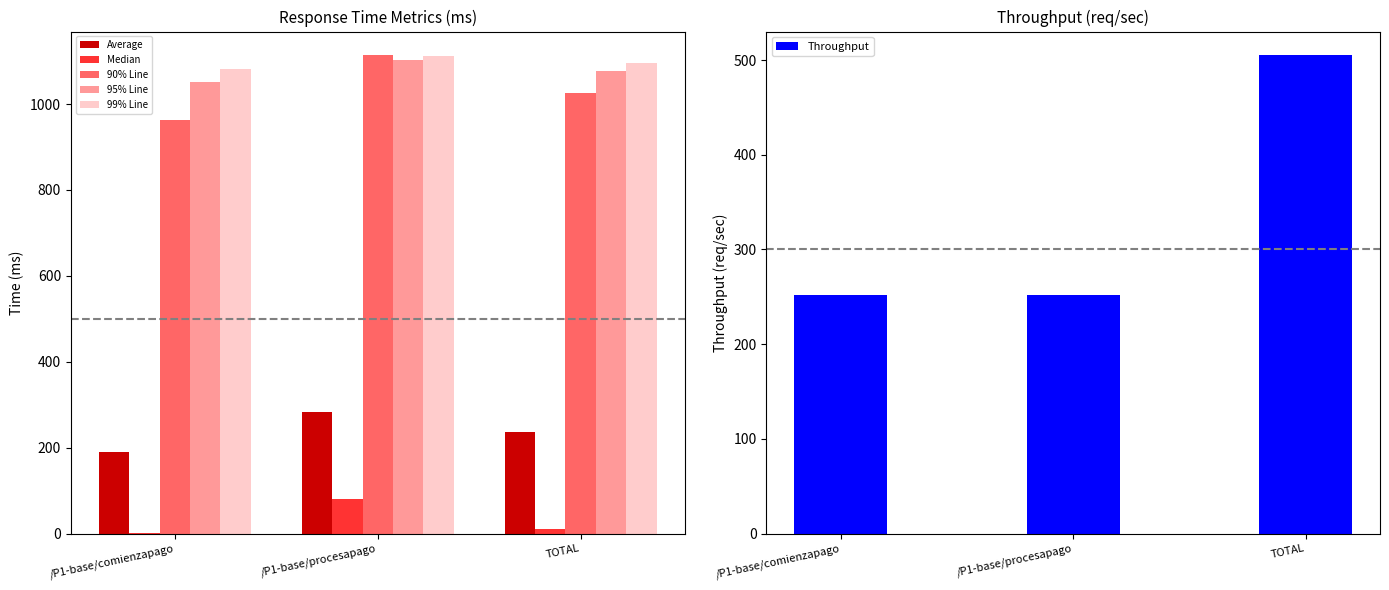

Is the value of Average at /P1-base/comienzapago greater than the value of 95% Line at /P1-base/comienzapago?

No